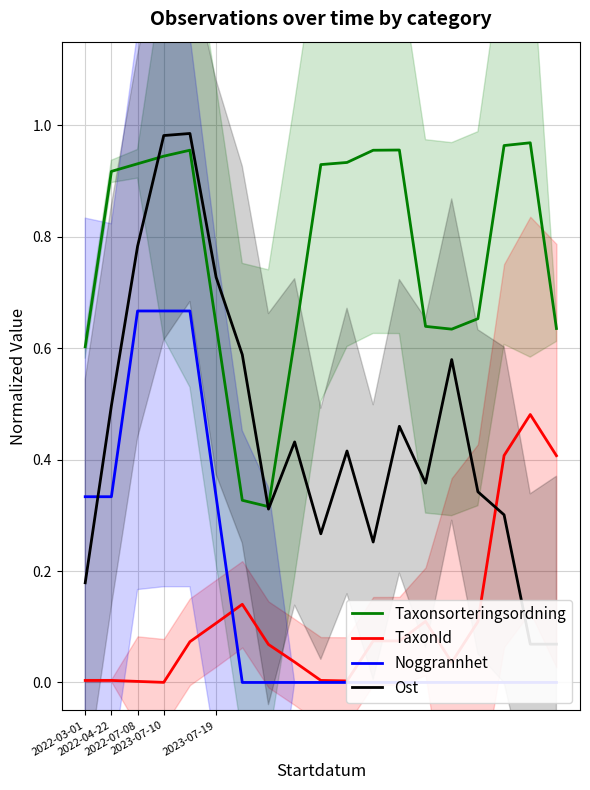

How many data points does each series have?

19